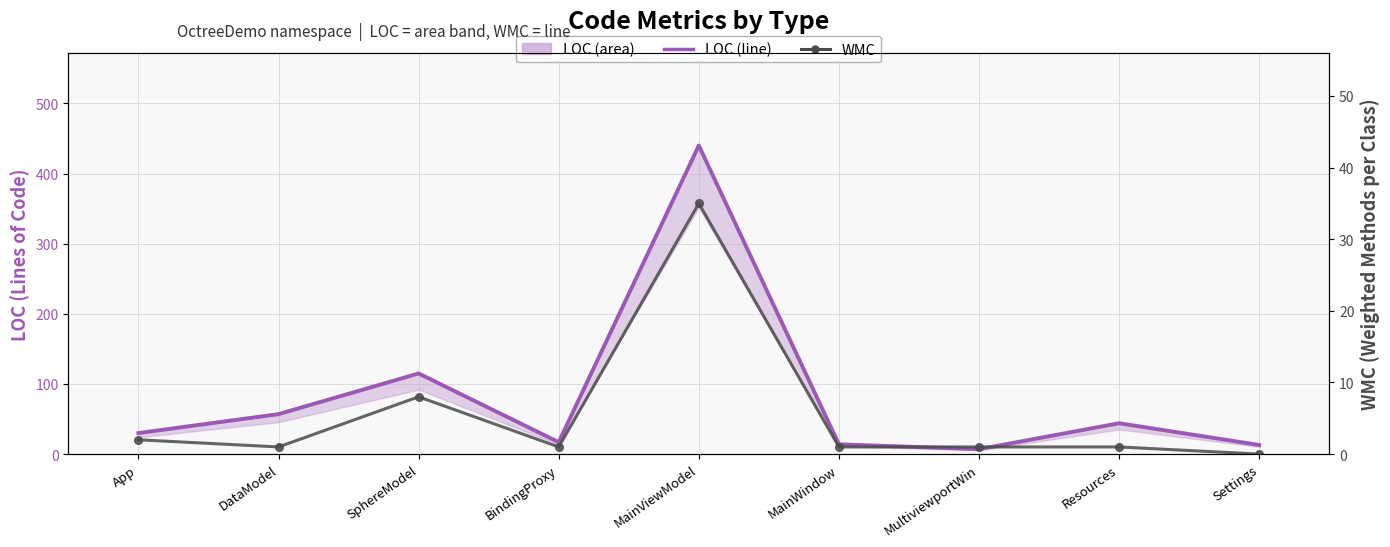

True or false: LOC and WMC intersect in this chart.

False